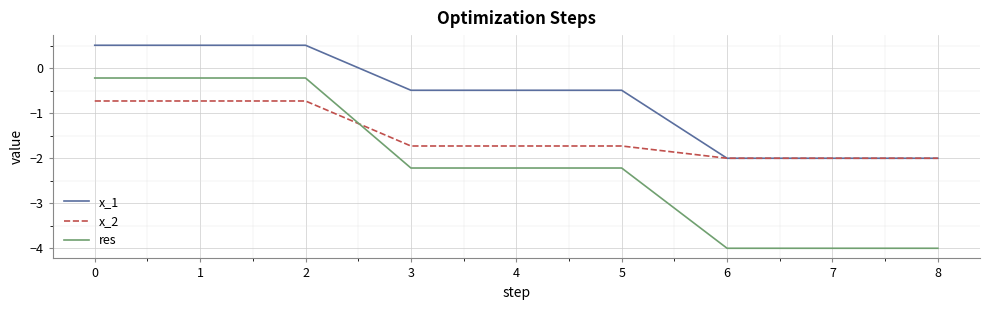

Rank the series at 2 from lowest to highest value.

x_2, res, x_1